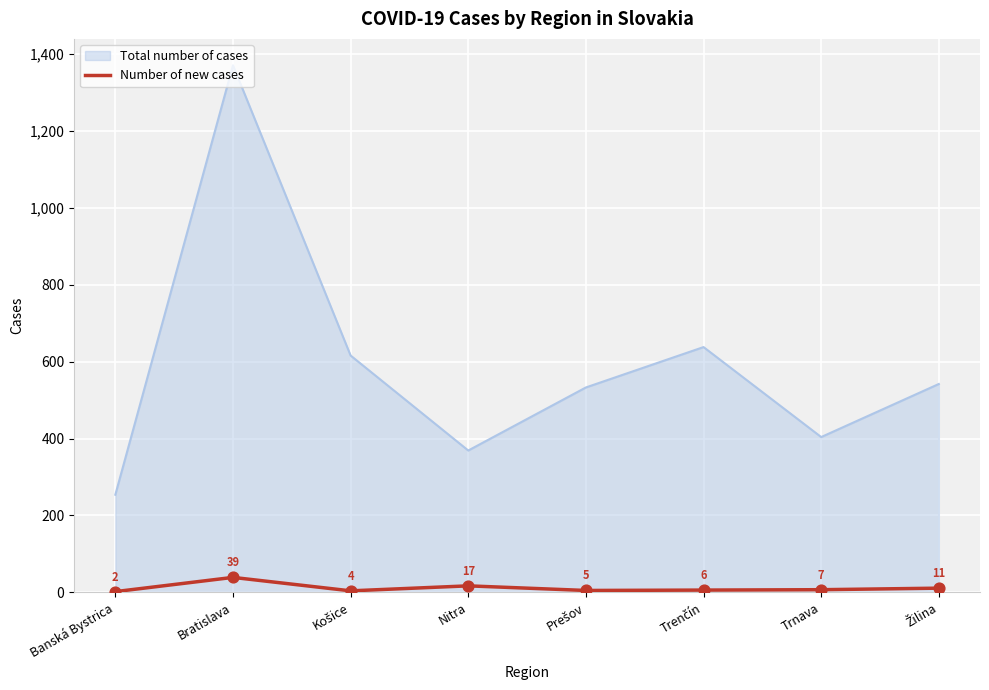

What is the spread (max minus min) of values at Banská Bystrica?

252